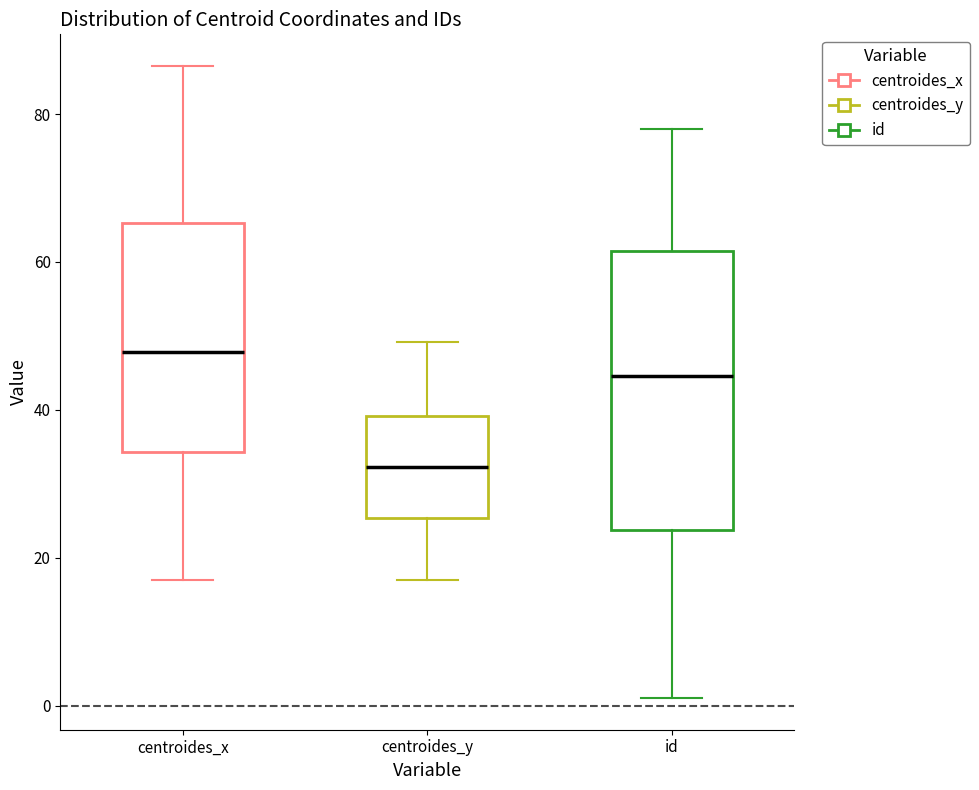

Where is the lower edge of the box for centroides_x on the y-axis? The values are not printed on the chart, so give them approximately, as read against the axis.

34